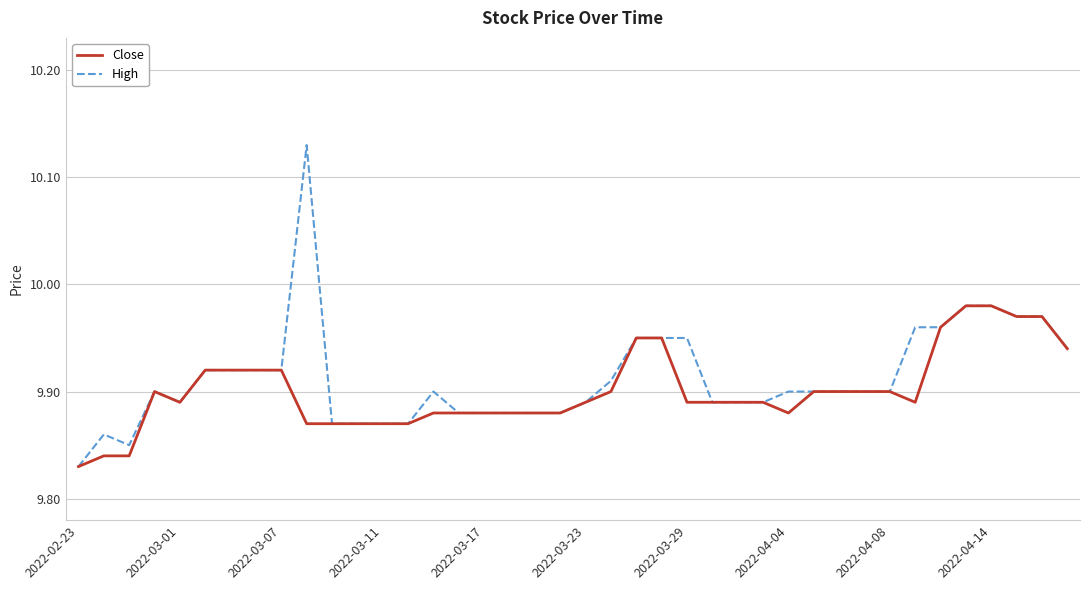

Which series has the largest range (max minus min)?

High